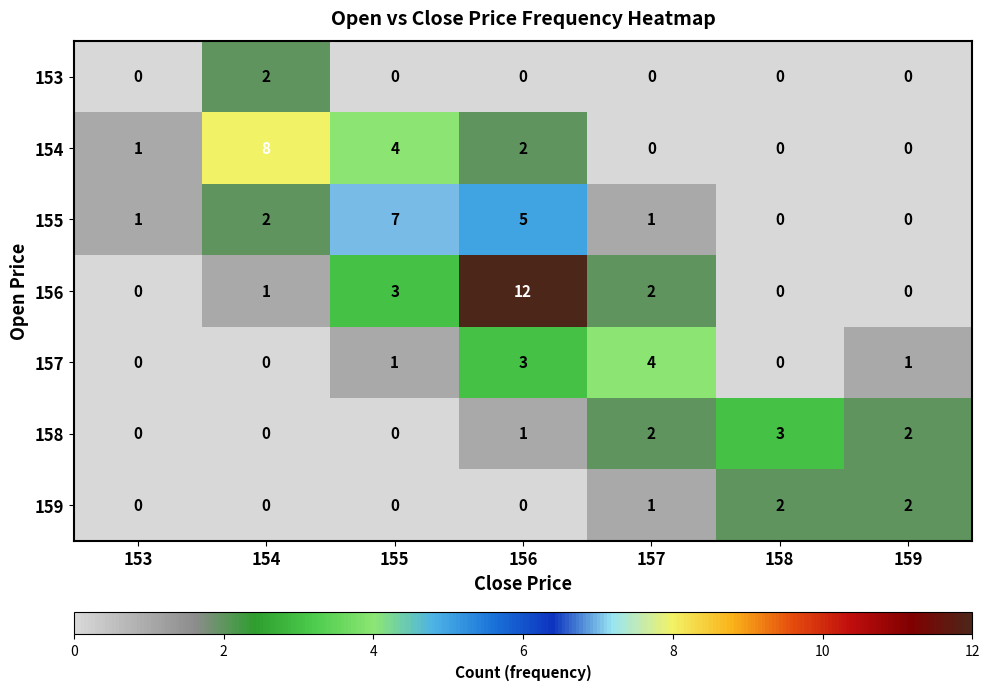

What is the spread (max minus min) of values at 156?

12